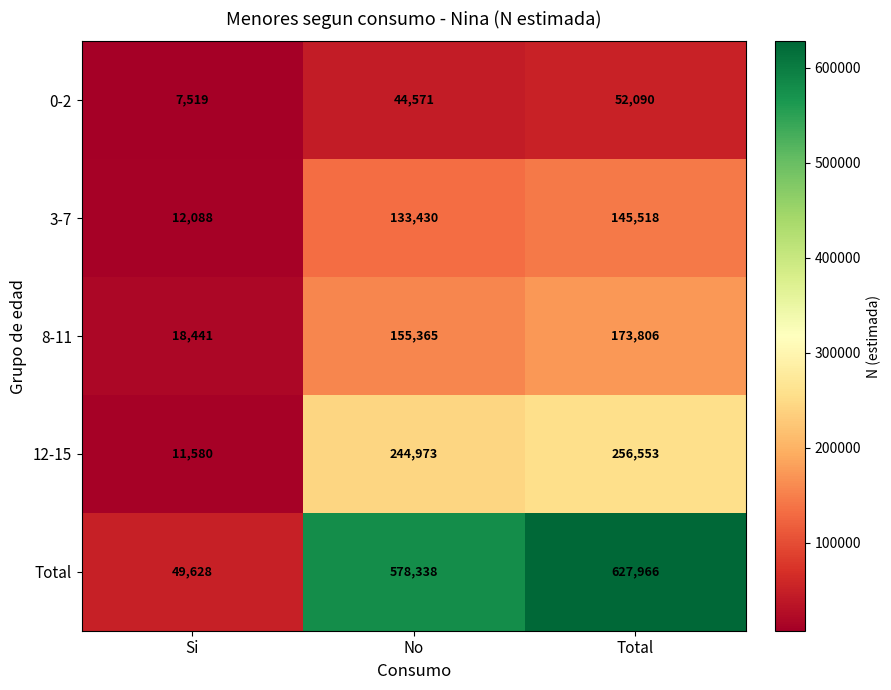

Where is 3-7 nearest to the value 78803?

No